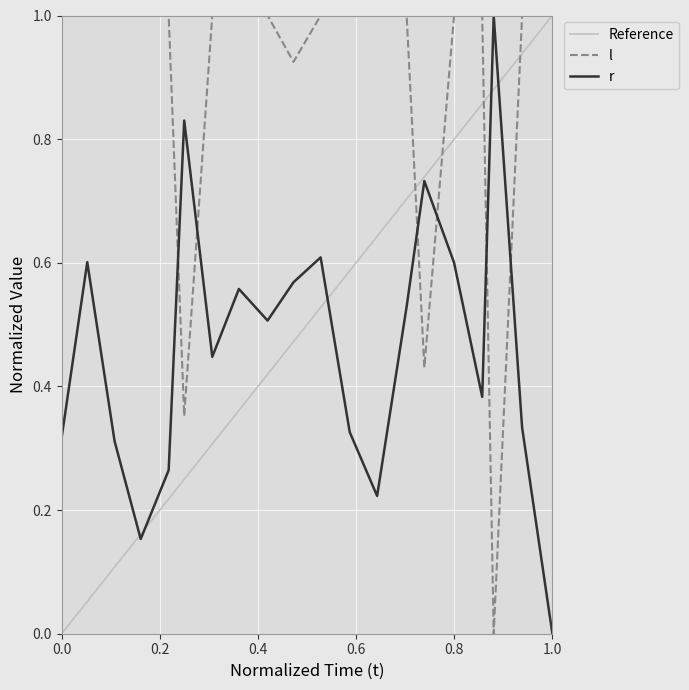

True or false: l and r intersect in this chart.

True